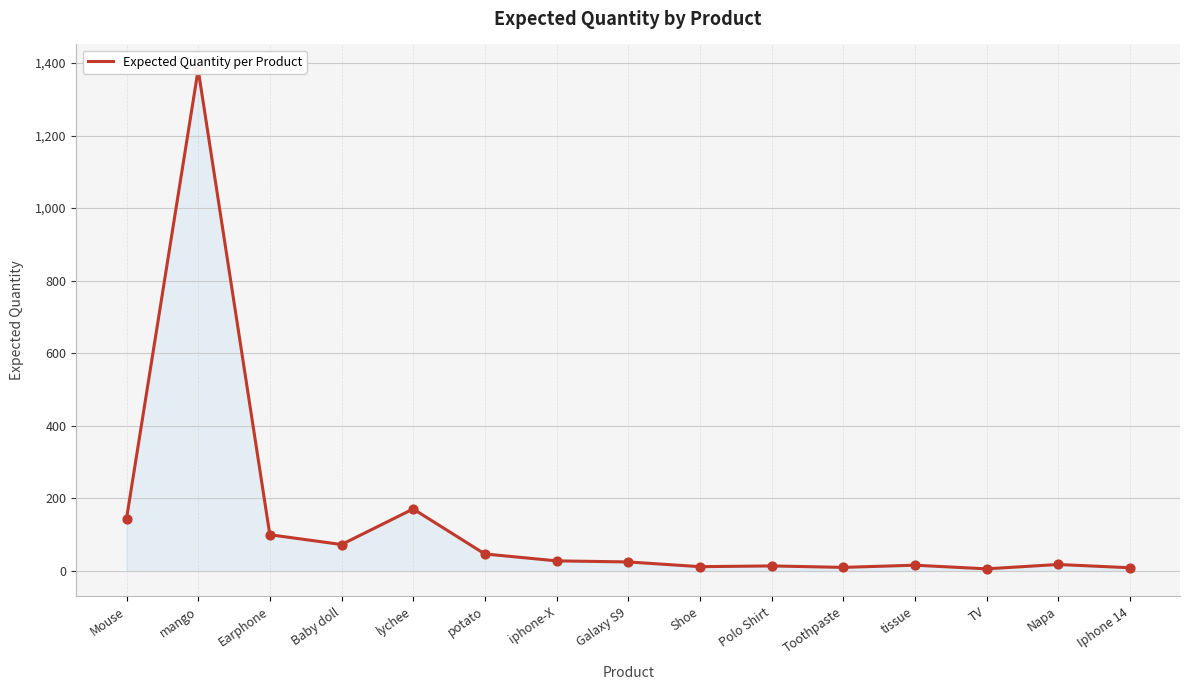

What is the change in value from potato to Polo Shirt?

-33